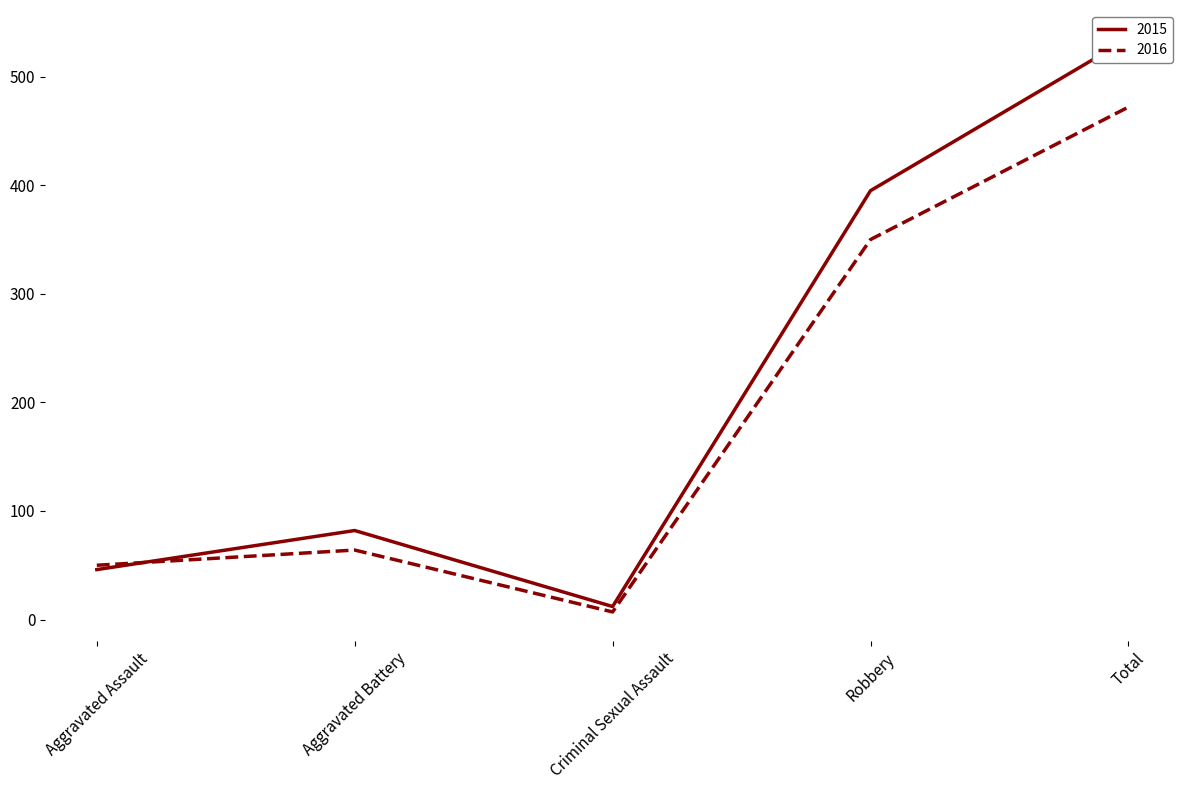

How many data points does each series have?

5